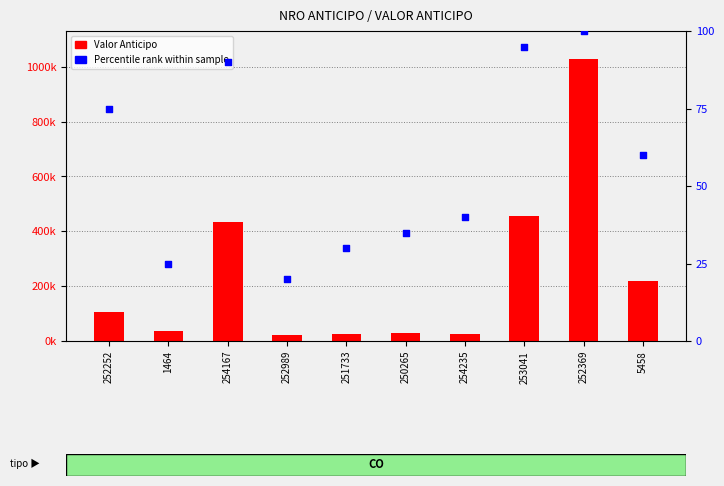

What is the total value across all series at 5458?

219060